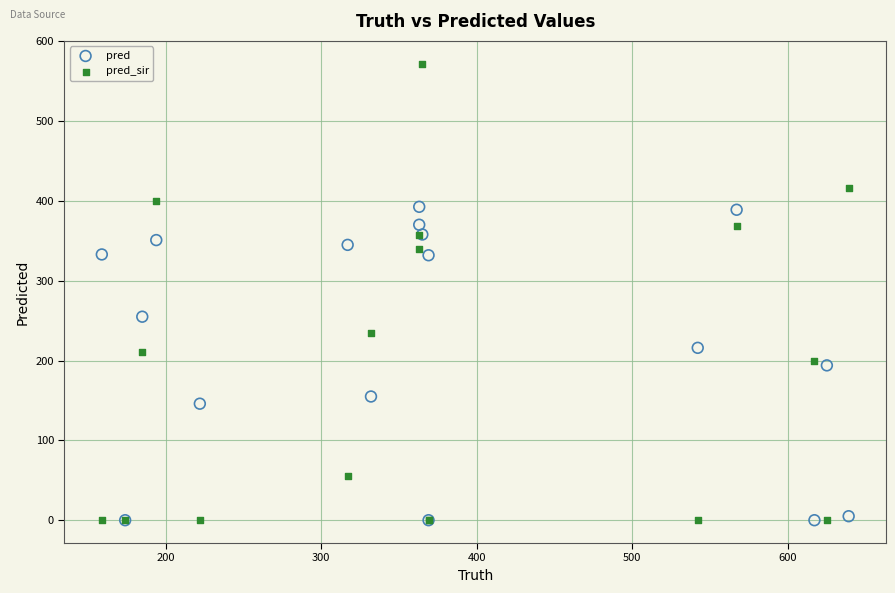

Across all series, what Y value is closest to 286?

255.0